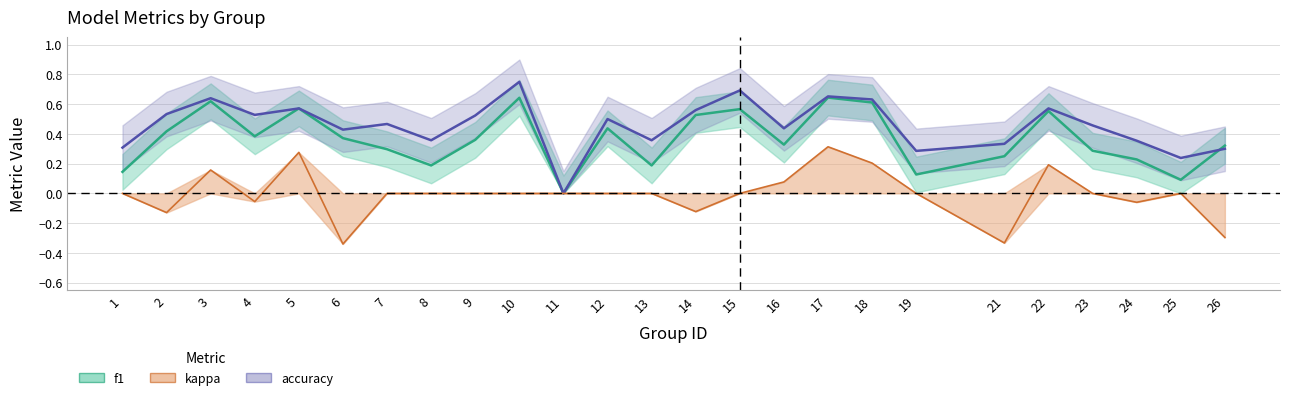

What is the total value across all series at 7?

0.8